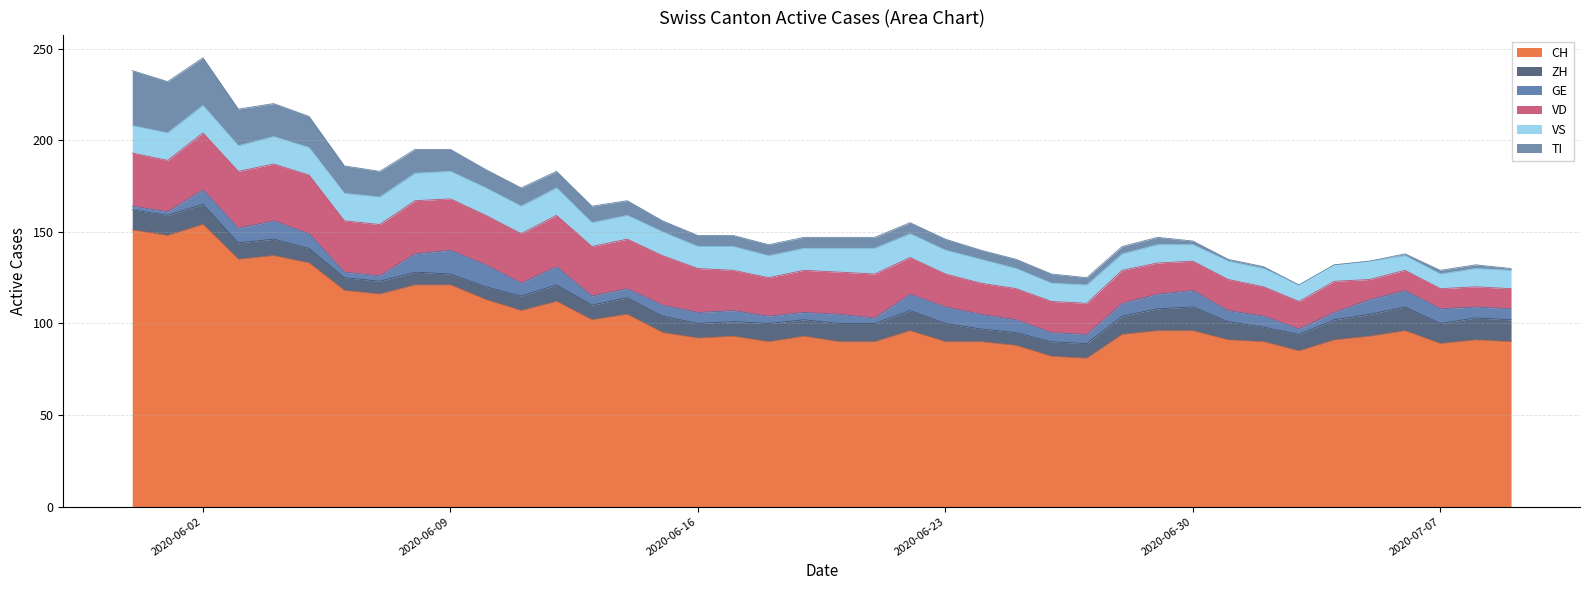

Reading left to right, transcribe all the data shown in this chart.

CH: 151	148	154	135	137	133	118	116	121	121	113	107	112	102	105	95	92	93	90	93	90	90	96	90	90	88	82	81	94	96	96	91	90	85	91	93	96	89	91	90
ZH: 11	11	11	9	9	8	7	7	7	6	7	8	9	8	9	9	8	8	10	9	10	10	11	10	7	7	8	8	10	12	13	10	8	9	11	12	13	11	12	12
GE: 2	2	8	8	10	8	3	3	10	13	12	7	10	5	5	6	6	6	4	4	5	3	9	9	8	7	5	5	7	8	9	6	6	3	4	8	9	8	6	6
VD: 29	28	31	31	31	32	28	28	29	28	27	27	28	27	27	27	24	22	21	23	23	24	20	18	17	17	17	17	18	17	16	17	16	15	17	11	11	11	11	11
VS: 15	15	15	14	15	15	15	15	15	15	15	15	15	13	13	13	12	13	12	12	13	14	13	13	13	11	10	10	9	10	9	10	10	9	9	10	8	8	10	10
TI: 30	28	26	20	18	17	15	14	13	12	10	10	9	9	8	6	6	6	6	6	6	6	6	6	5	5	5	4	4	4	2	1	1	0	0	0	1	2	2	1